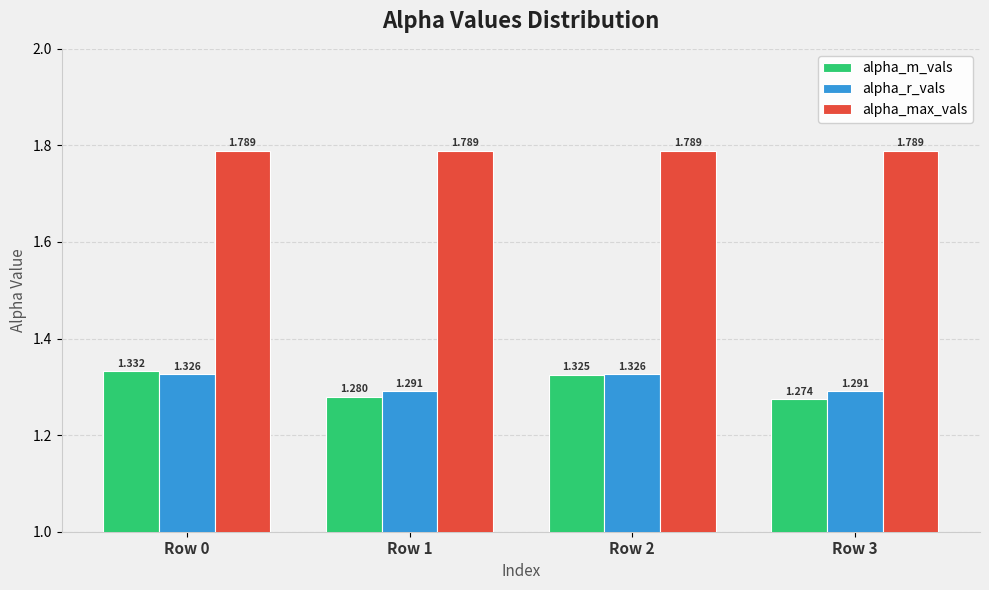

Between Row 0 and Row 2, which series saw the biggest shift?

alpha_m_vals